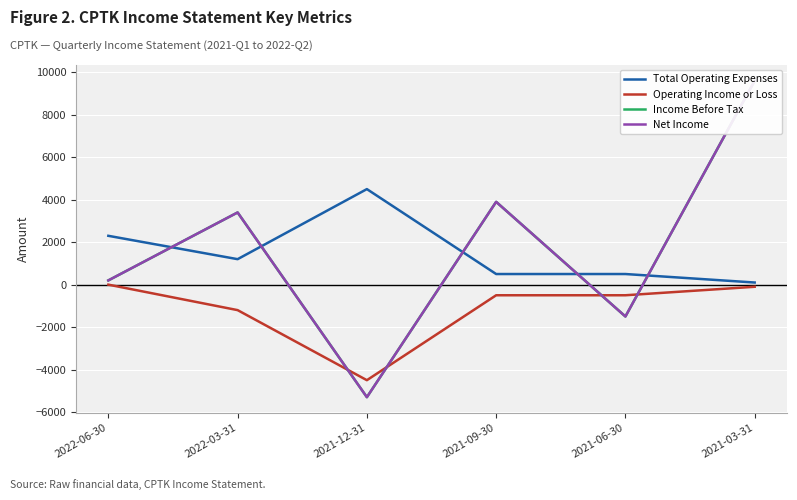

What is the smallest value displayed?

-5300